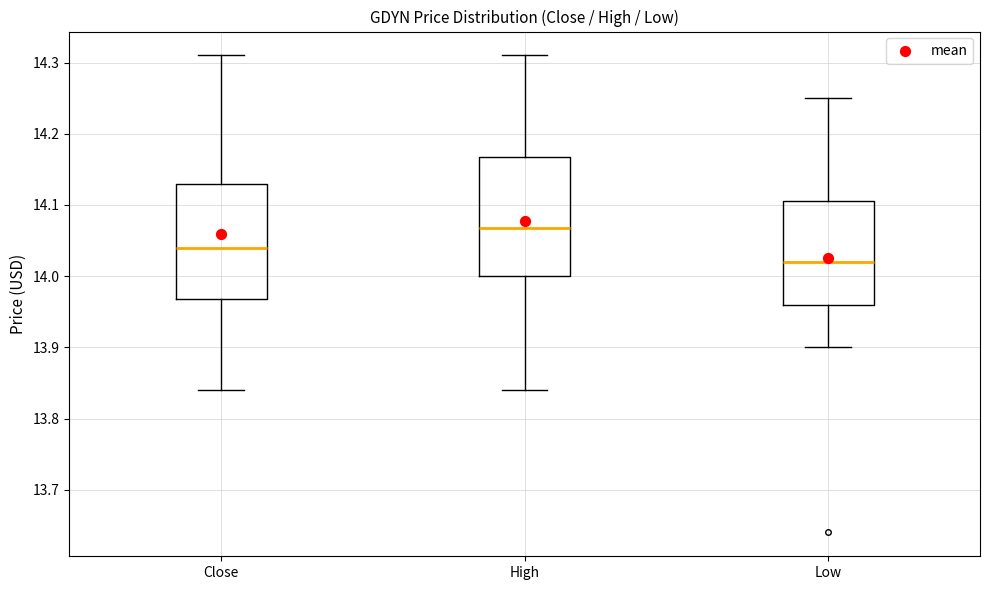

Reading left to right, transcribe this box plot: for each box, give where its median line is, the range the box spans, and where its two whiskers end, as read against the y-axis. The values are not printed on the chart, so give them approximately, as read against the axis.

Close: median 14.04, box 13.97 to 14.13, whiskers 13.84 to 14.31
High: median 14.07, box 14.00 to 14.17, whiskers 13.84 to 14.31
Low: median 14.02, box 13.96 to 14.10, whiskers 13.90 to 14.25